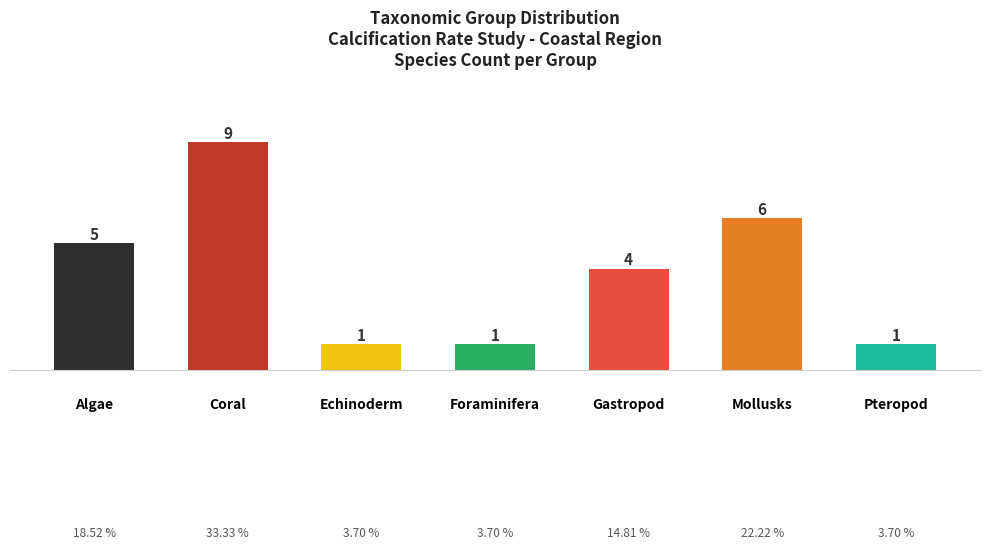

What is the ratio of the value at Pteropod to the value at Coral?

0.1